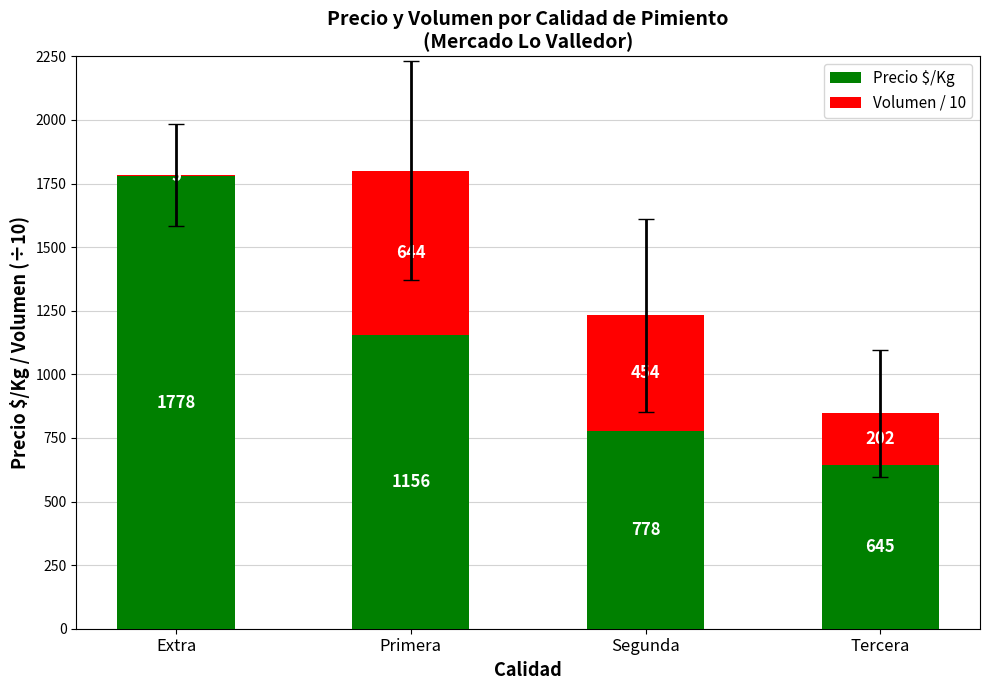

At which category is the sum across all series the highest?

Primera